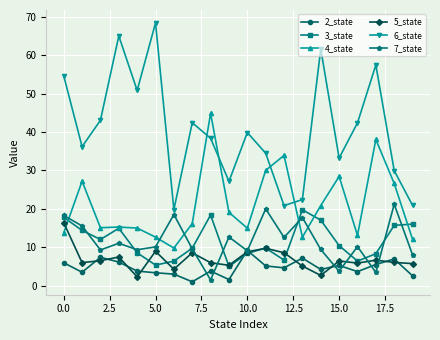

Which series has the largest total across all categories?

6_state